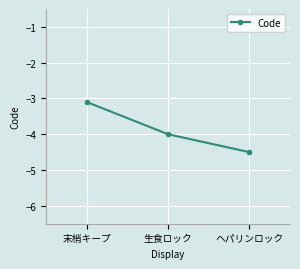

How many series are shown in this chart?

1